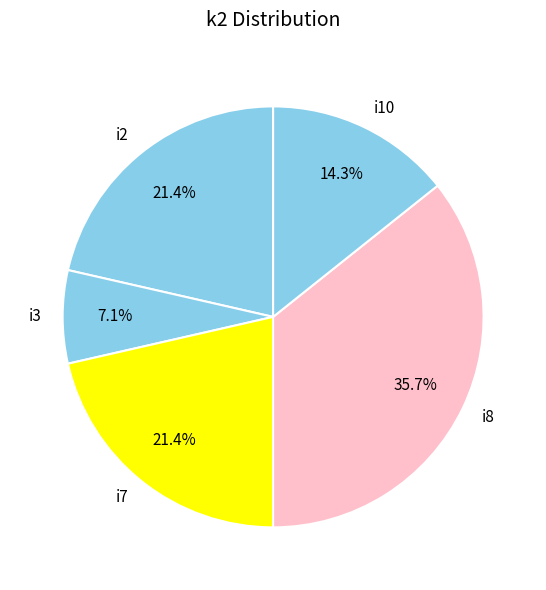

How many segments does this pie chart have?

5